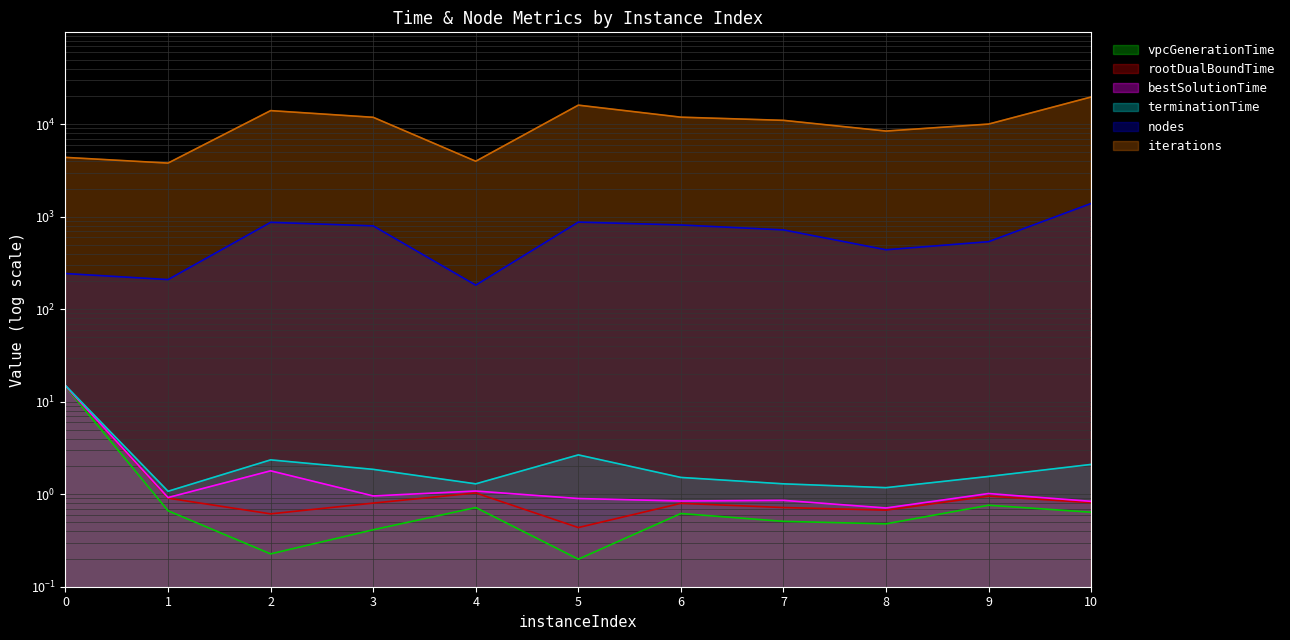

At which label does nodes first exceed 720?

2